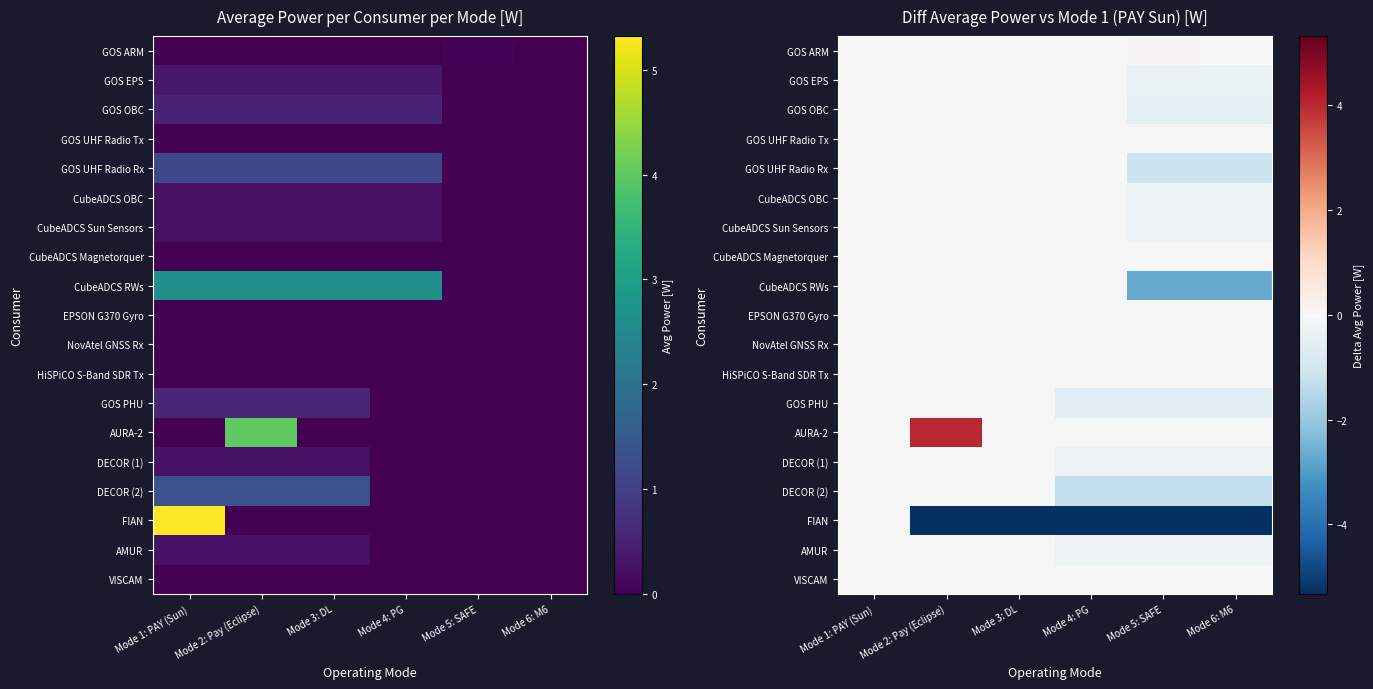

At which category does the chart reach its peak across all series?

Mode 2: Pay (Eclipse)